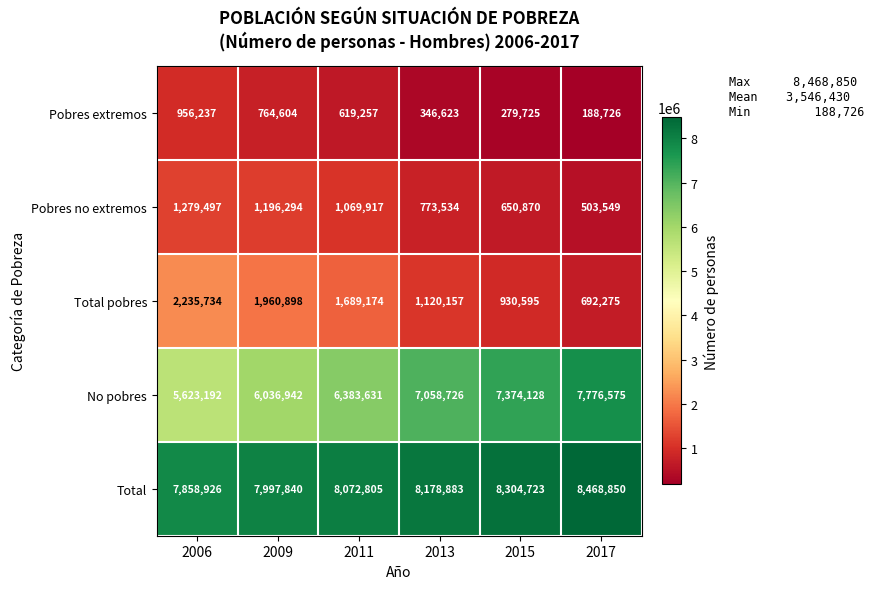

Count the number of categories in the chart.

6